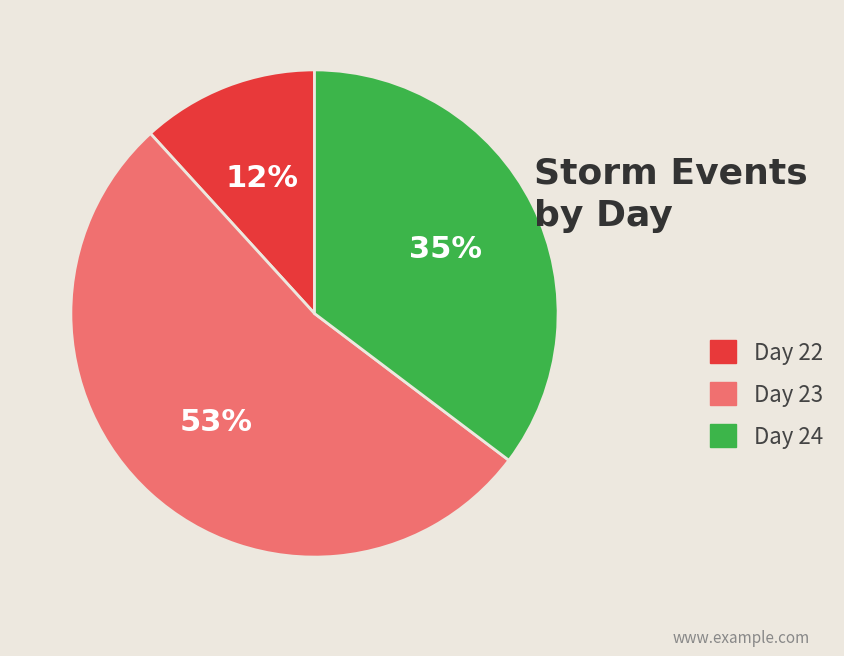

What is the largest slice in the pie chart?

Day 23